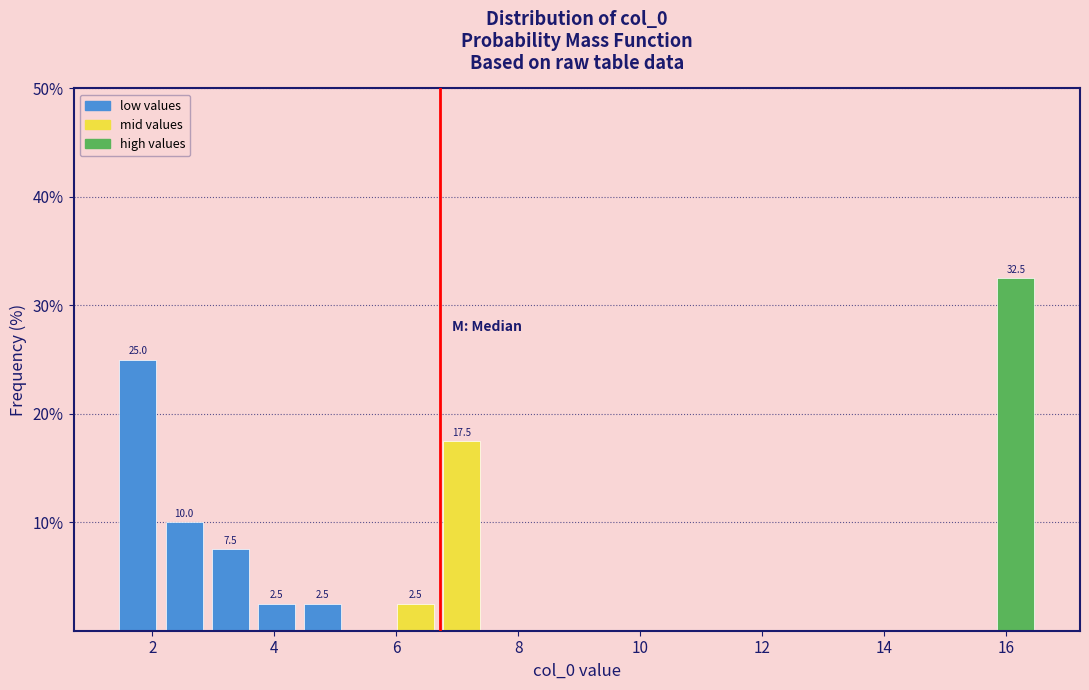

Around what value on the x-axis is the tallest bar? Give the approximate position of its centre, as read against the axis.

16.2